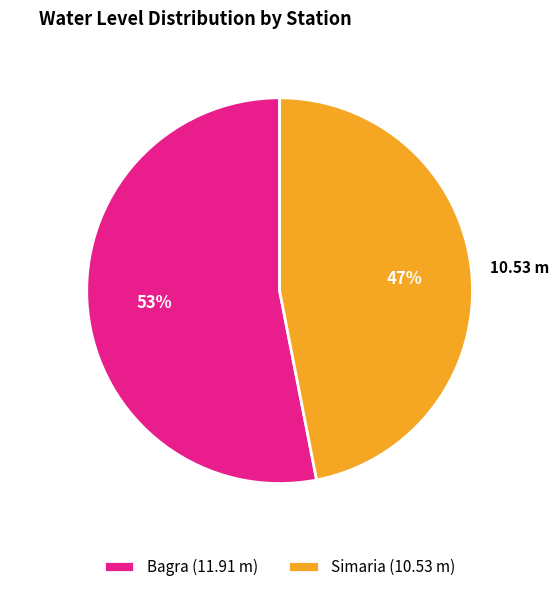

Approximately how many times larger is the value at Simaria compared to Bagra?

0.9